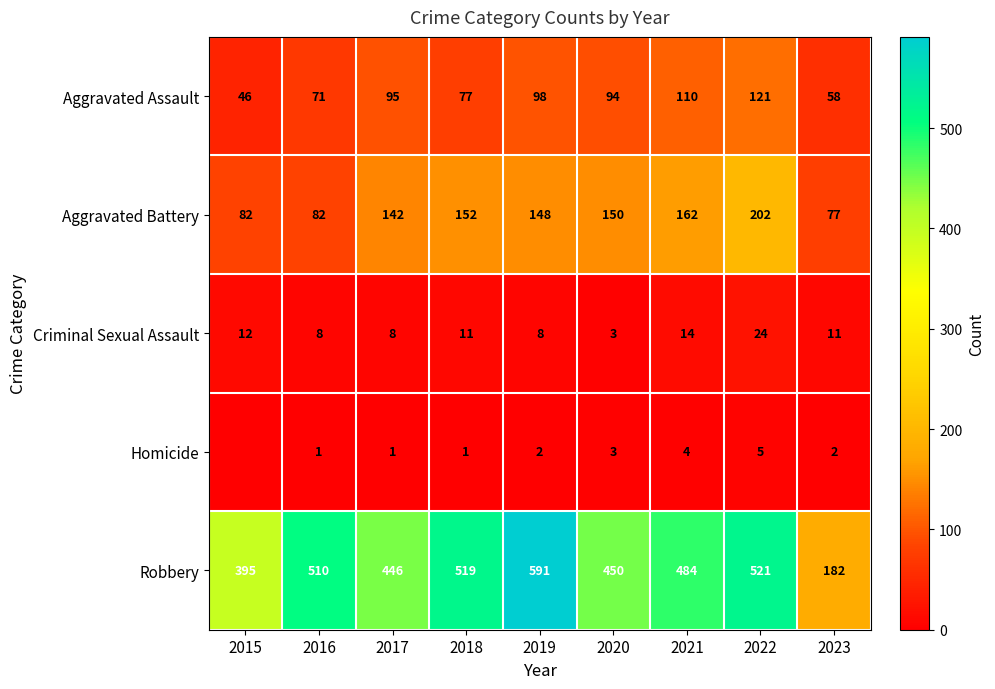

At 2016, list the series in order from smallest to largest.

Homicide, Criminal Sexual Assault, Aggravated Assault, Aggravated Battery, Robbery